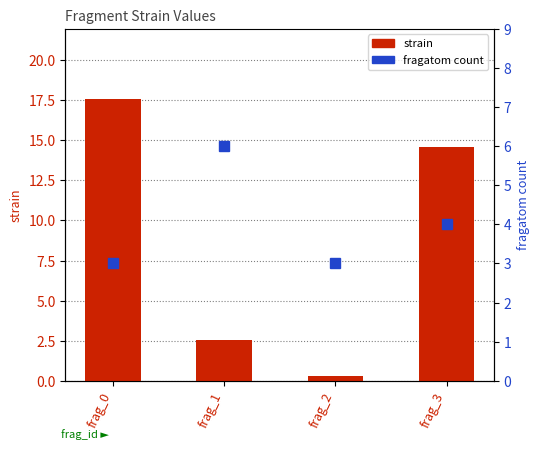

List the series in order of their peak value, highest first.

strain, fragatom count